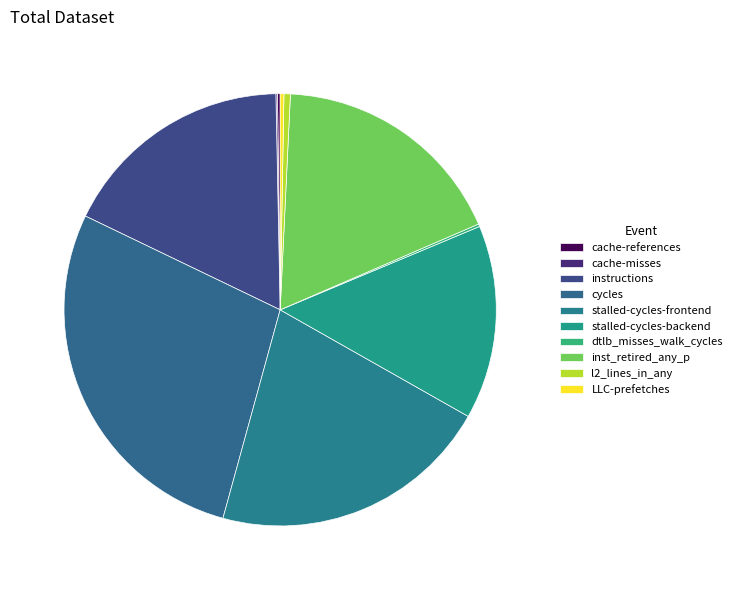

How many slices are in this pie chart?

10